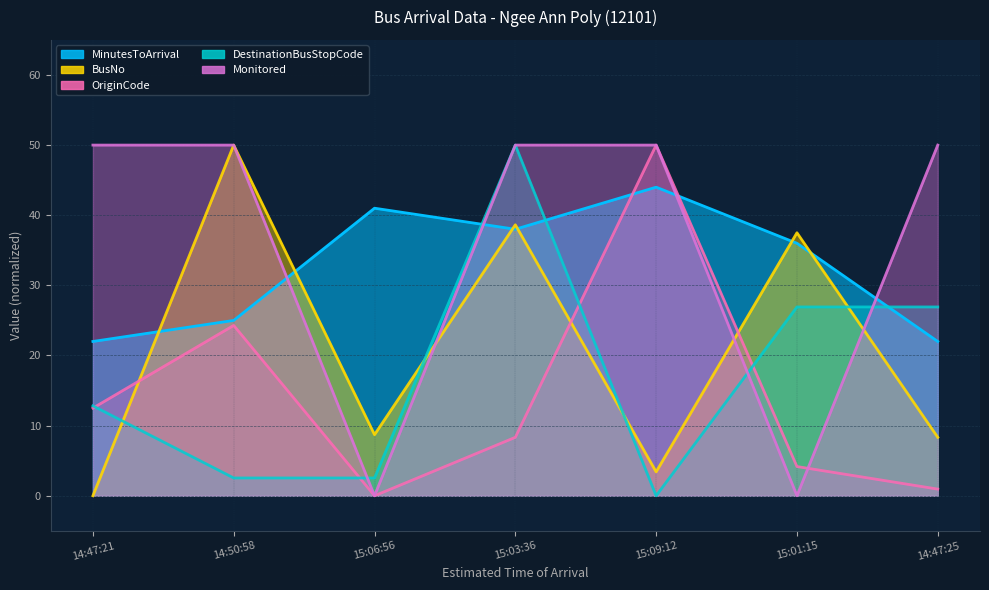

Count the MinutesToArrival values in the range 22 to 41.

6